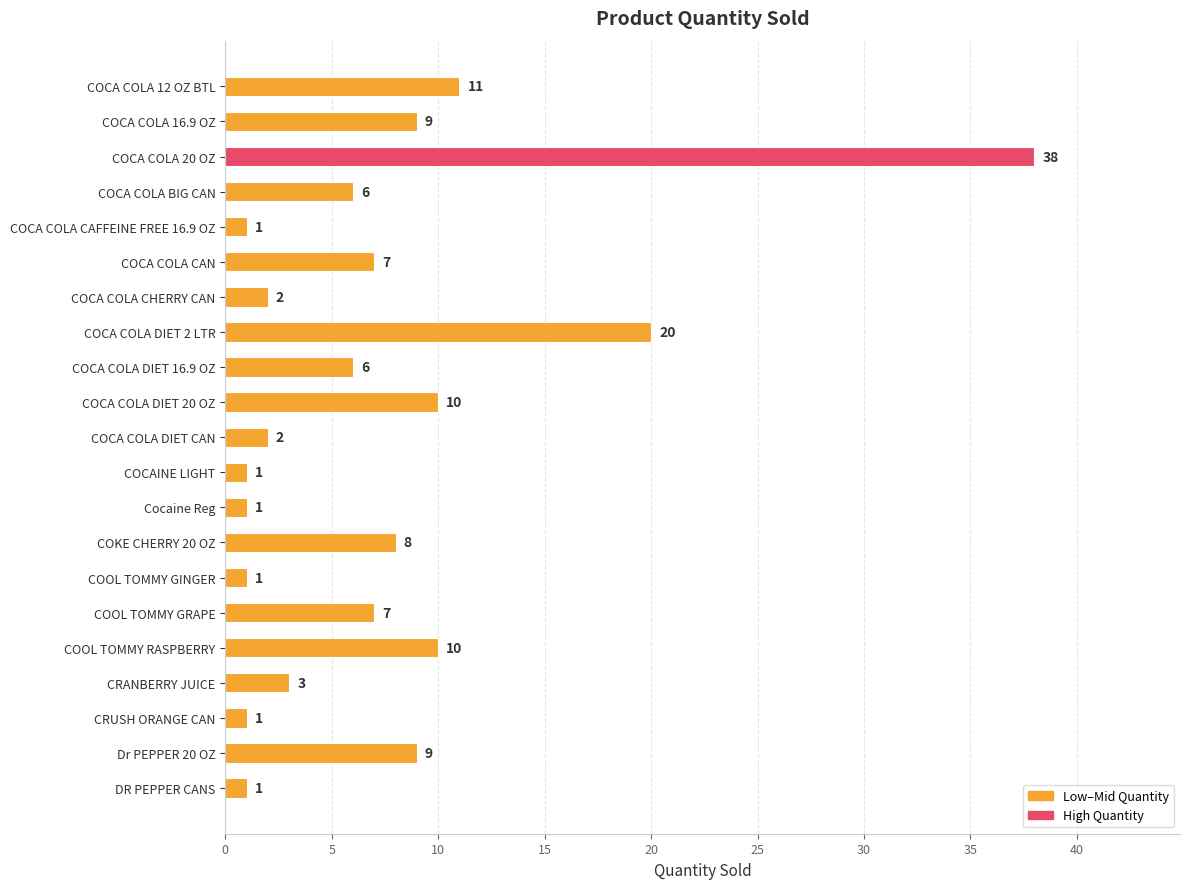

Does the chart contain any negative values?

No